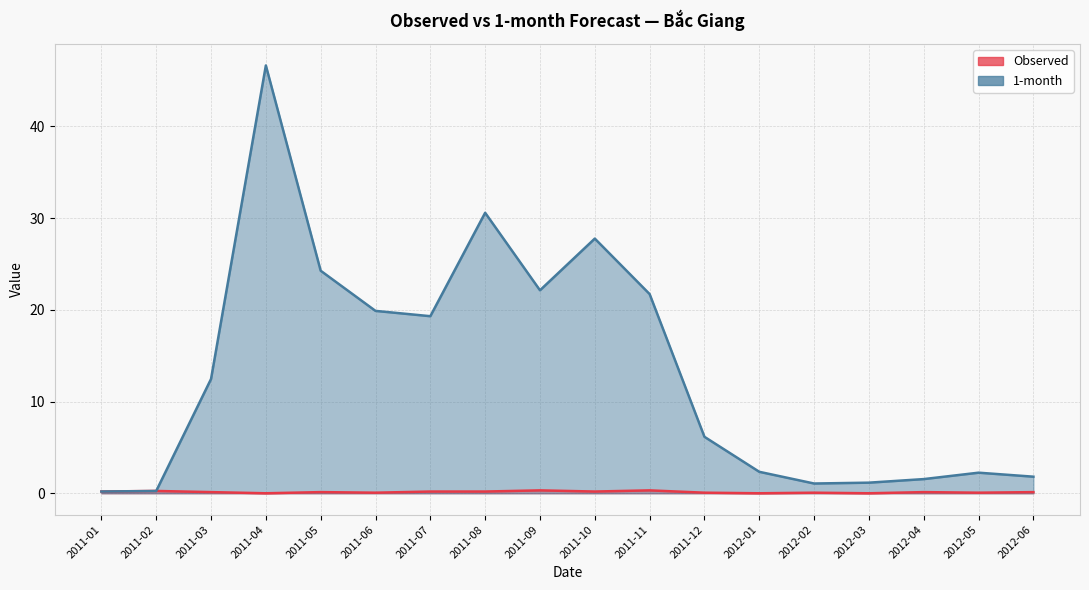

How many values in the 1-month series exceed 12?

9